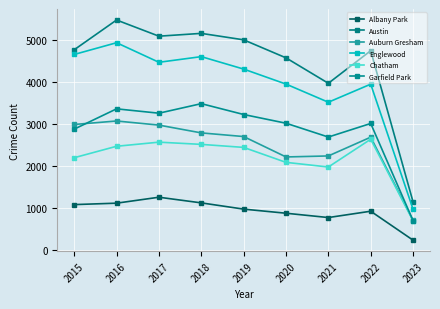

What is the difference between the Auburn Gresham values at 2017 and 2022?

288